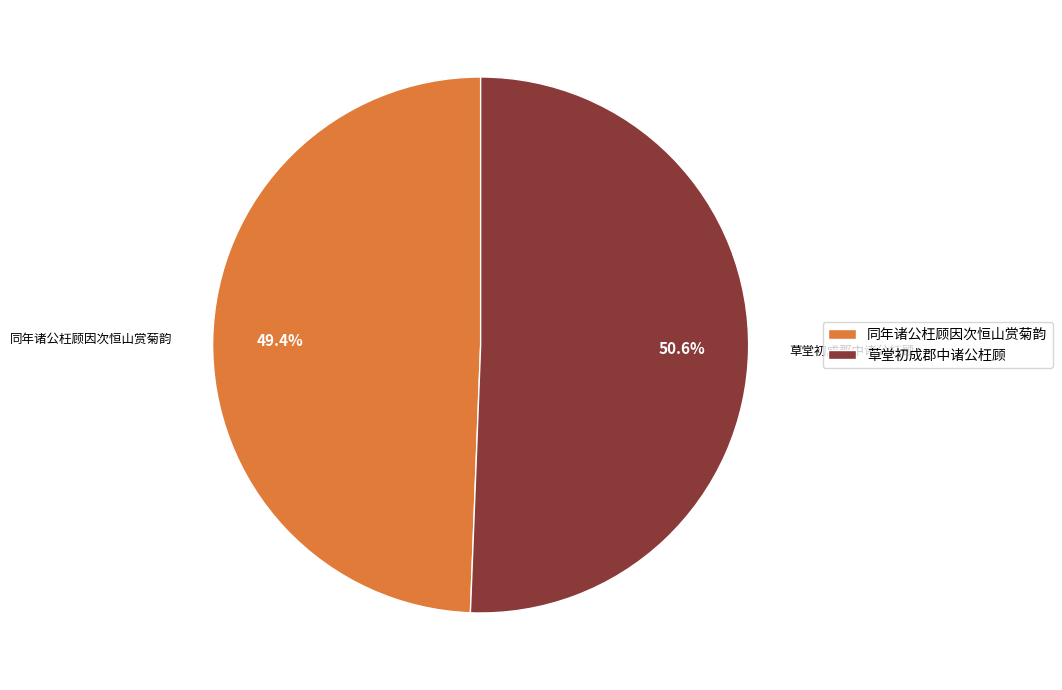

What percentage do 草堂初成郡中诸公枉顾 and 同年诸公枉顾因次恒山赏菊韵 together represent?

100.0%